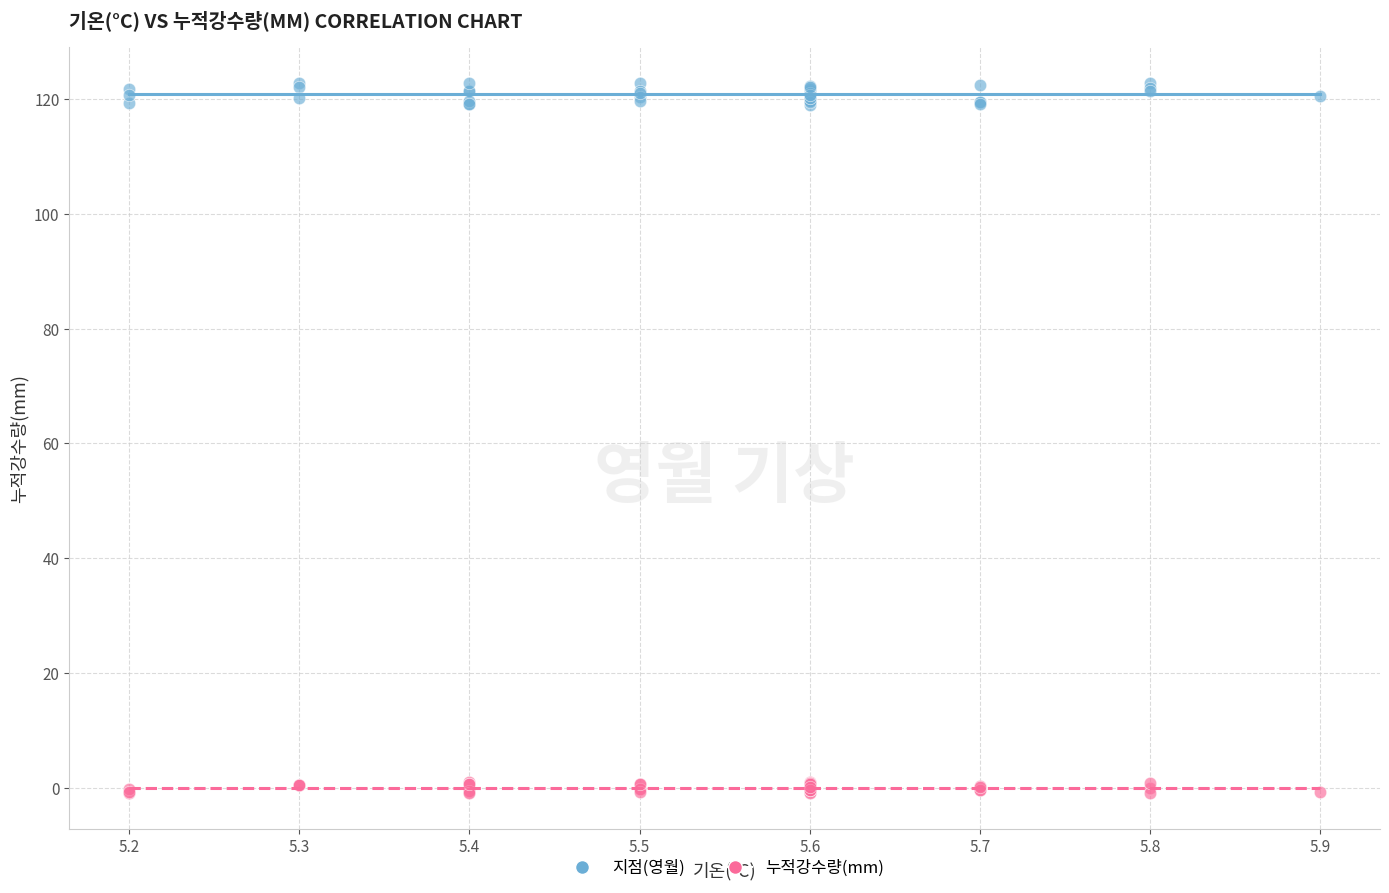

Which series contains the lowest Y value?

누적강수량(mm)